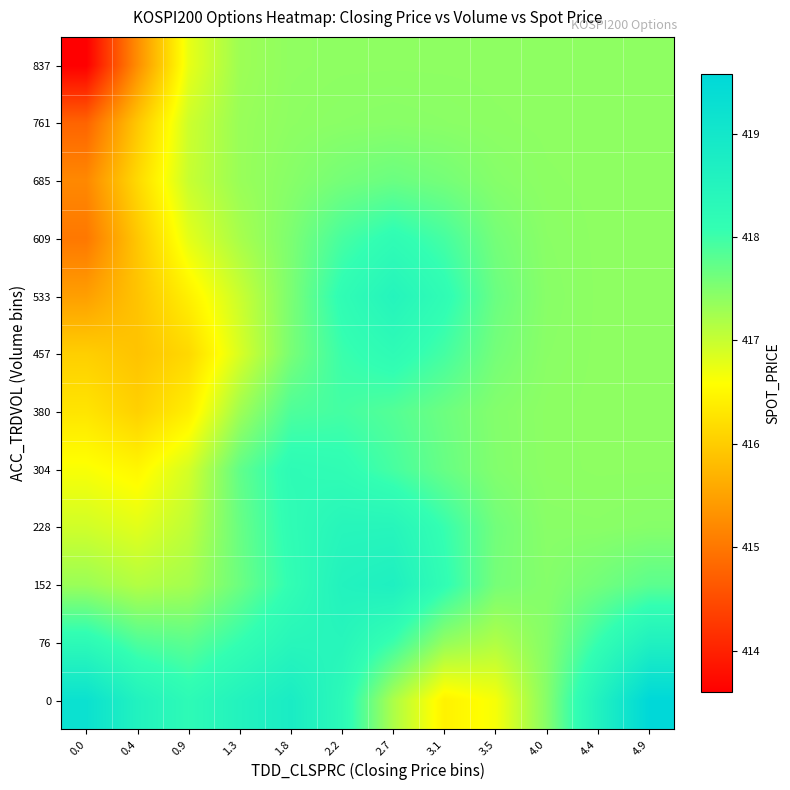

Reading right to left, extract all data points from this chart.

0: 4.9=419.6	4.4=418.6	4.0=417.5	3.5=416.6	3.1=416.4	2.7=417.2	2.2=418.3	1.8=418.8	1.3=418.5	0.9=418.2	0.4=418.6	0.0=419.2
76: 4.9=418.6	4.4=418.1	4.0=417.5	3.5=417.2	3.1=417.4	2.7=418.0	2.2=418.4	1.8=418.4	1.3=418.1	0.9=417.8	0.4=417.9	0.0=418.2
152: 4.9=417.8	4.4=417.6	4.0=417.5	3.5=417.6	3.1=418.1	2.7=418.7	2.2=418.5	1.8=418.1	1.3=417.7	0.9=417.2	0.4=417.1	0.0=417.3
228: 4.9=417.5	4.4=417.4	4.0=417.4	3.5=417.6	3.1=418.0	2.7=418.4	2.2=418.4	1.8=418.2	1.3=417.7	0.9=417.1	0.4=416.8	0.0=416.9
304: 4.9=417.4	4.4=417.4	4.0=417.4	3.5=417.5	3.1=417.7	2.7=417.9	2.2=418.1	1.8=418.2	1.3=417.7	0.9=416.9	0.4=416.5	0.0=416.6
380: 4.9=417.4	4.4=417.4	4.0=417.4	3.5=417.5	3.1=417.7	2.7=417.8	2.2=418.0	1.8=417.9	1.3=417.3	0.9=416.4	0.4=416.0	0.0=416.3
457: 4.9=417.4	4.4=417.4	4.0=417.4	3.5=417.6	3.1=417.9	2.7=418.2	2.2=418.0	1.8=417.6	1.3=416.9	0.9=416.1	0.4=415.9	0.0=416.0
533: 4.9=417.4	4.4=417.4	4.0=417.5	3.5=417.7	3.1=418.2	2.7=418.5	2.2=418.2	1.8=417.5	1.3=417.0	0.9=416.4	0.4=415.9	0.0=415.5
609: 4.9=417.4	4.4=417.4	4.0=417.4	3.5=417.6	3.1=417.9	2.7=418.2	2.2=417.9	1.8=417.5	1.3=417.2	0.9=416.8	0.4=415.9	0.0=415.0
685: 4.9=417.4	4.4=417.4	4.0=417.4	3.5=417.5	3.1=417.6	2.7=417.7	2.2=417.6	1.8=417.5	1.3=417.3	0.9=417.0	0.4=416.2	0.0=415.2
761: 4.9=417.4	4.4=417.4	4.0=417.4	3.5=417.4	3.1=417.4	2.7=417.5	2.2=417.4	1.8=417.4	1.3=417.3	0.9=417.0	0.4=415.9	0.0=414.8
837: 4.9=417.4	4.4=417.4	4.0=417.4	3.5=417.4	3.1=417.4	2.7=417.4	2.2=417.4	1.8=417.4	1.3=417.3	0.9=416.8	0.4=415.3	0.0=413.6